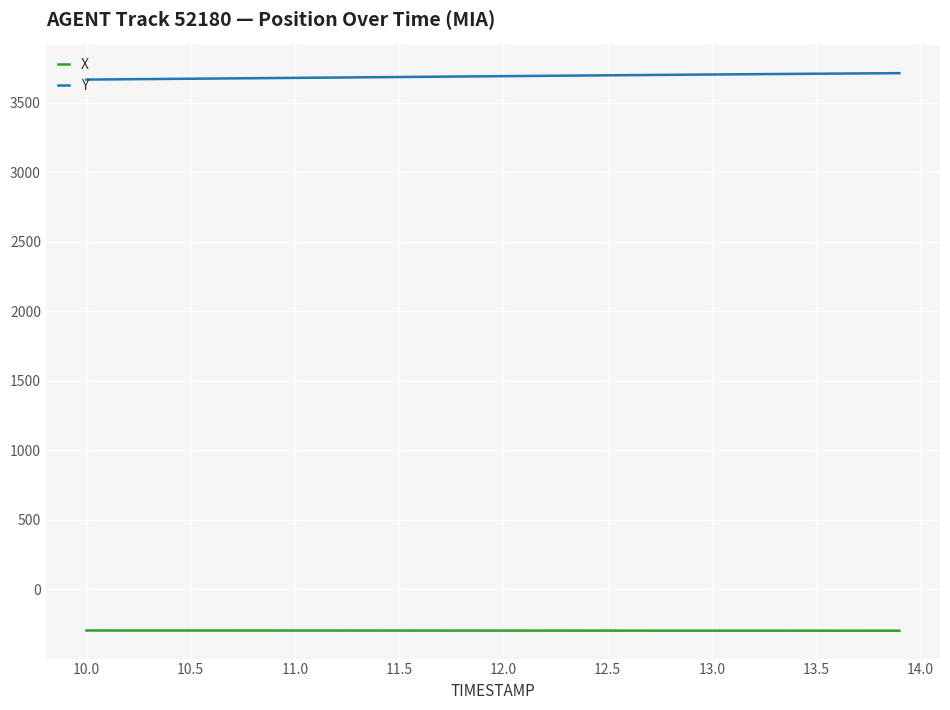

Which series has the largest total across all categories?

Y